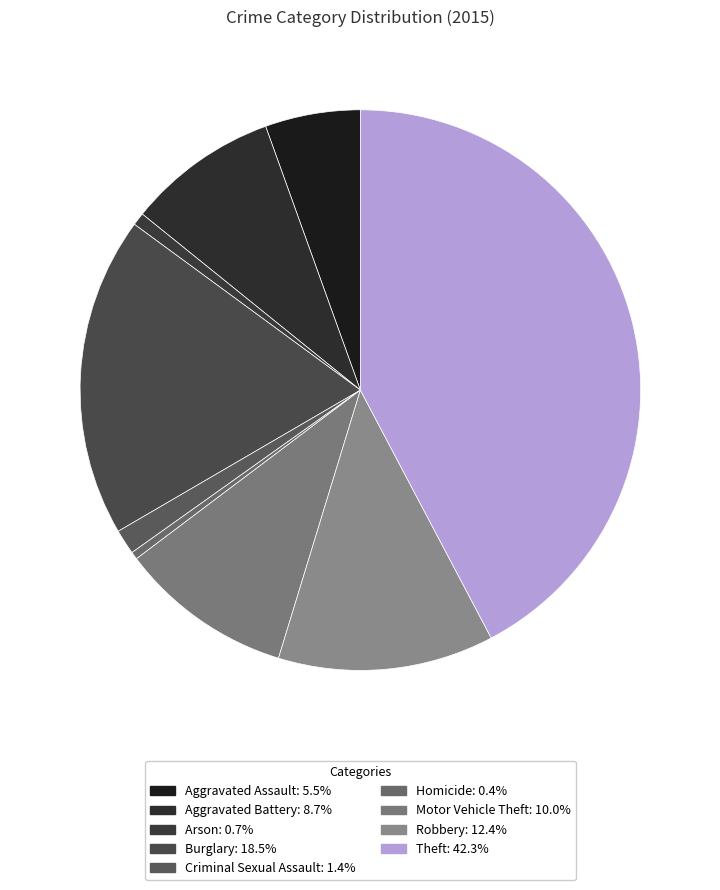

How many segments does this pie chart have?

9